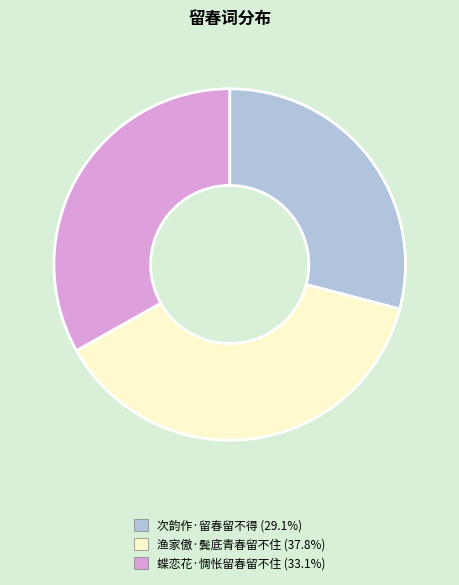

Which has a higher value, 渔家傲·鬓底青春留不住 or 蝶恋花·惆怅留春留不住?

渔家傲·鬓底青春留不住